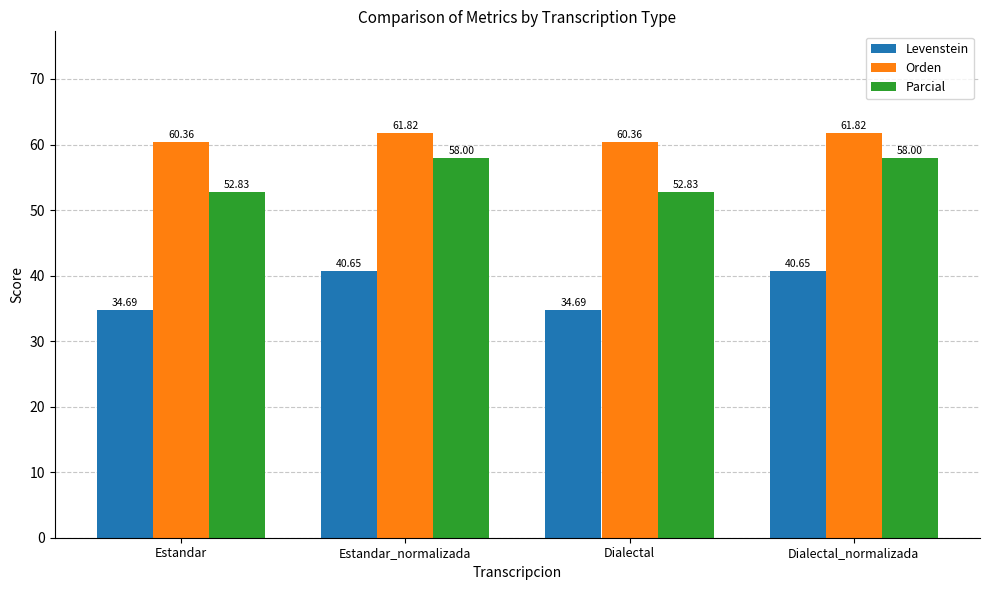

Where does the Parcial series first go above 58?

Estandar_normalizada